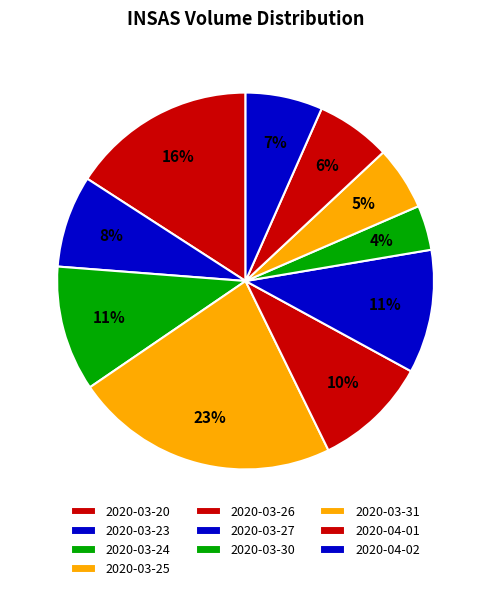

How many slices are in this pie chart?

10